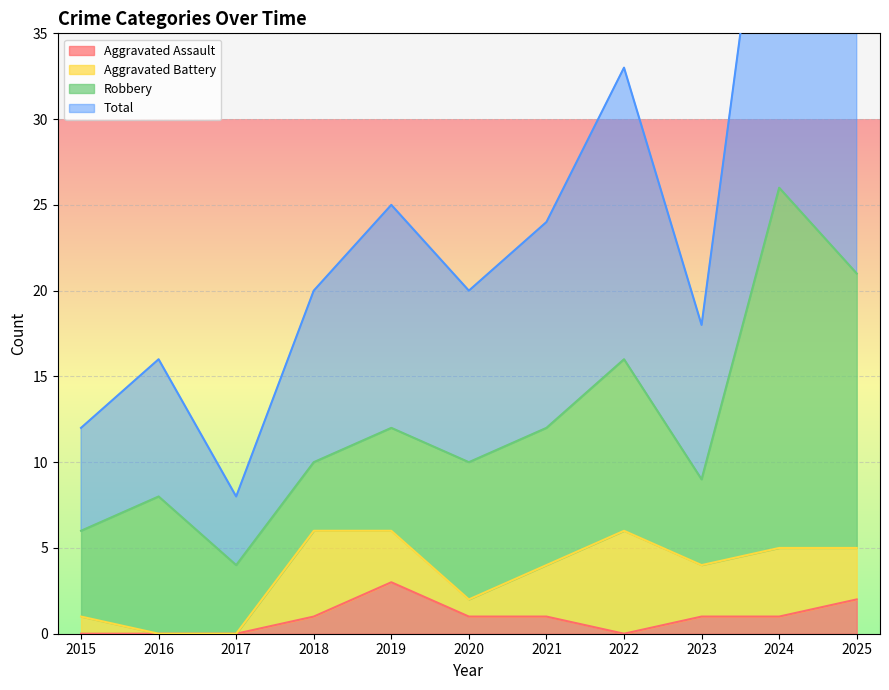

Reading right to left, extract all data points from this chart.

Aggravated Assault: 2	1	1	0	1	1	3	1	0	0	0
Total: 42	52	18	33	24	20	25	20	8	16	12